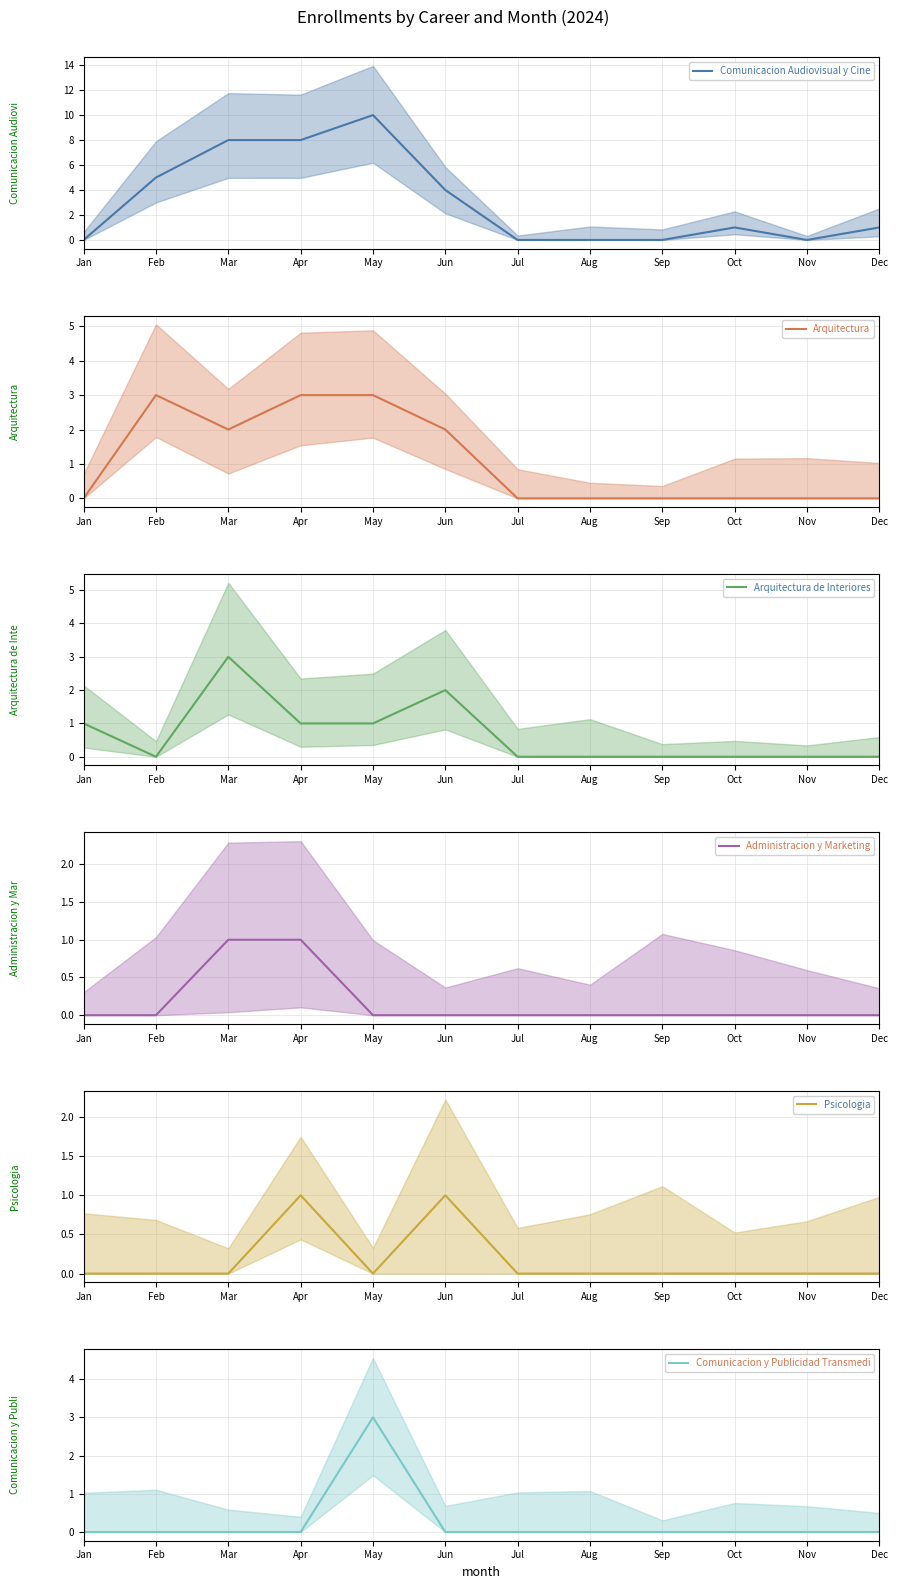

True or false: Arquitectura has more than 2 points higher than both neighbors.

False